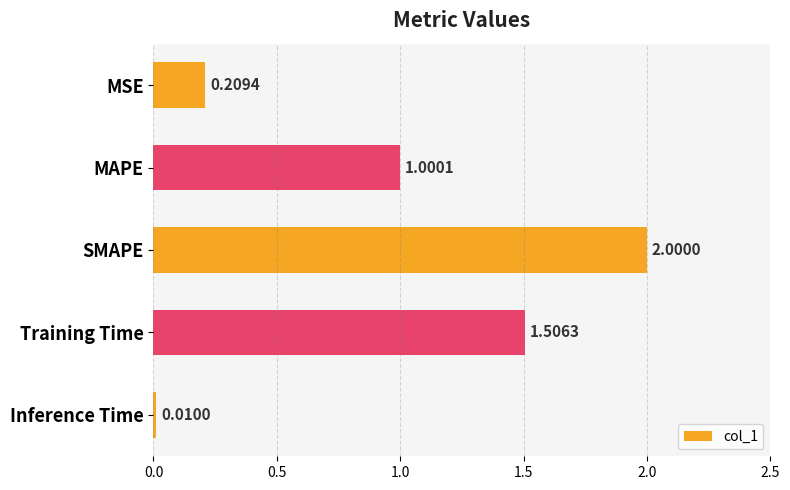

What is the label of the 2nd bar from the bottom?

Training Time